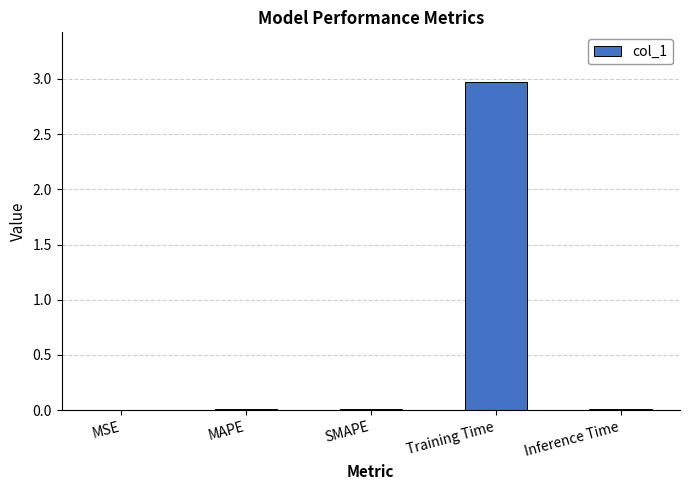

The value at Inference Time is 0.0. True or false?

True